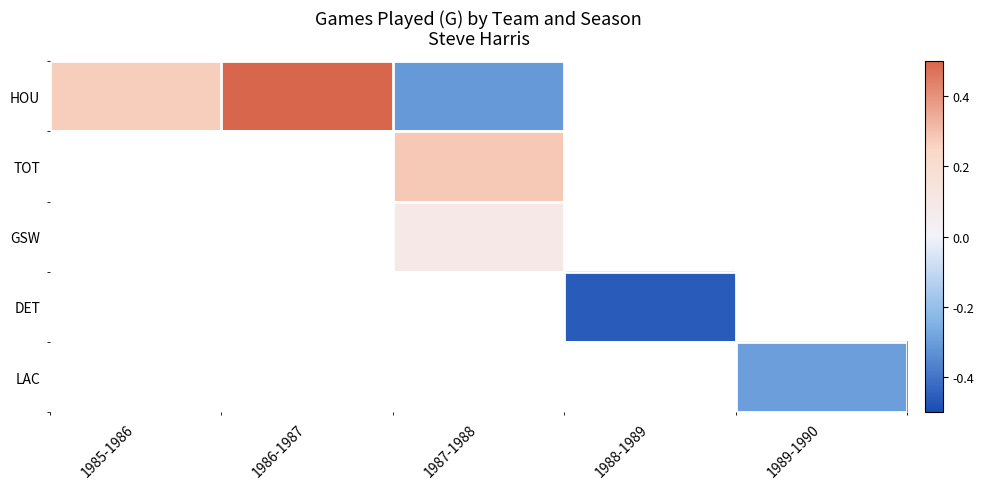

What is the greatest value displayed?

0.5